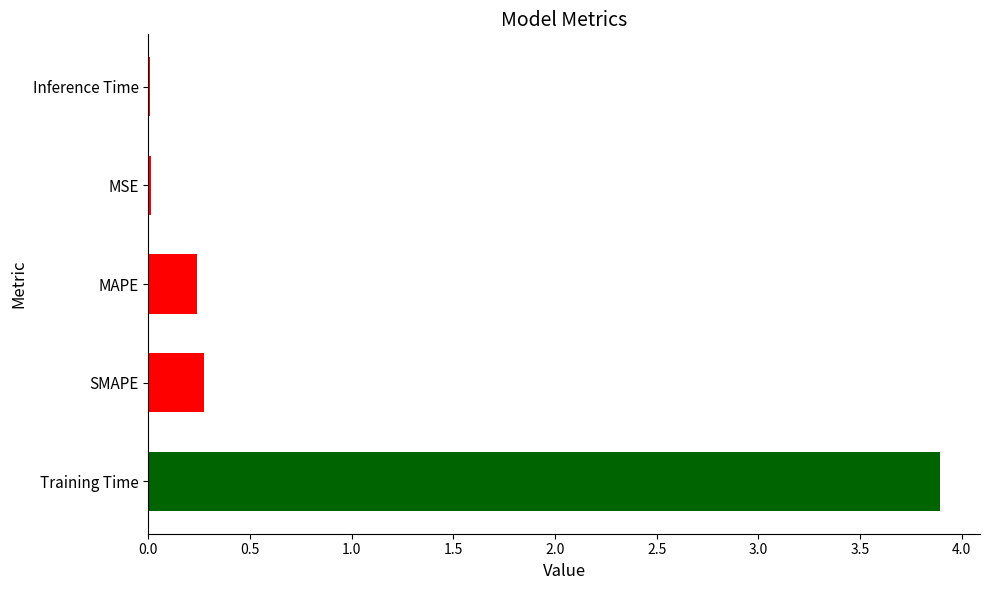

What is the average value?

0.9